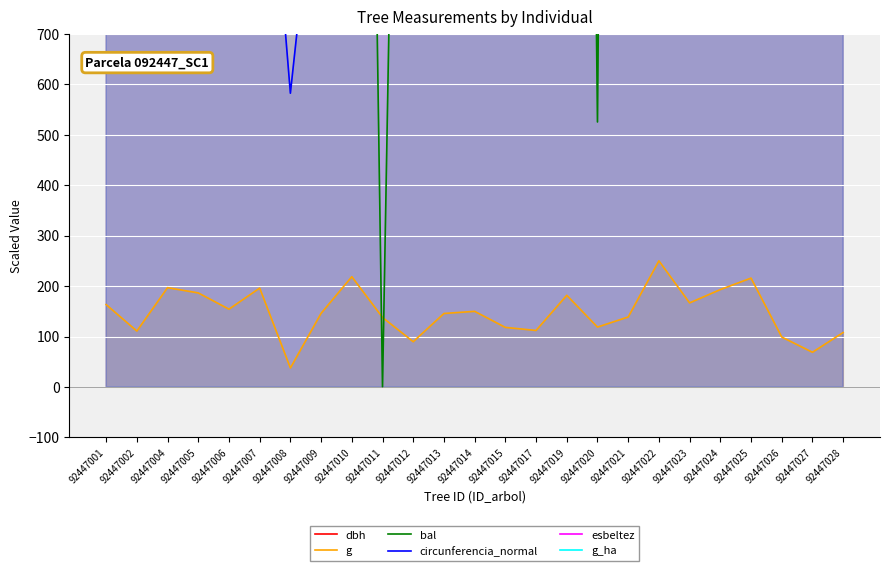

At which category does the chart reach its peak across all series?

92447011